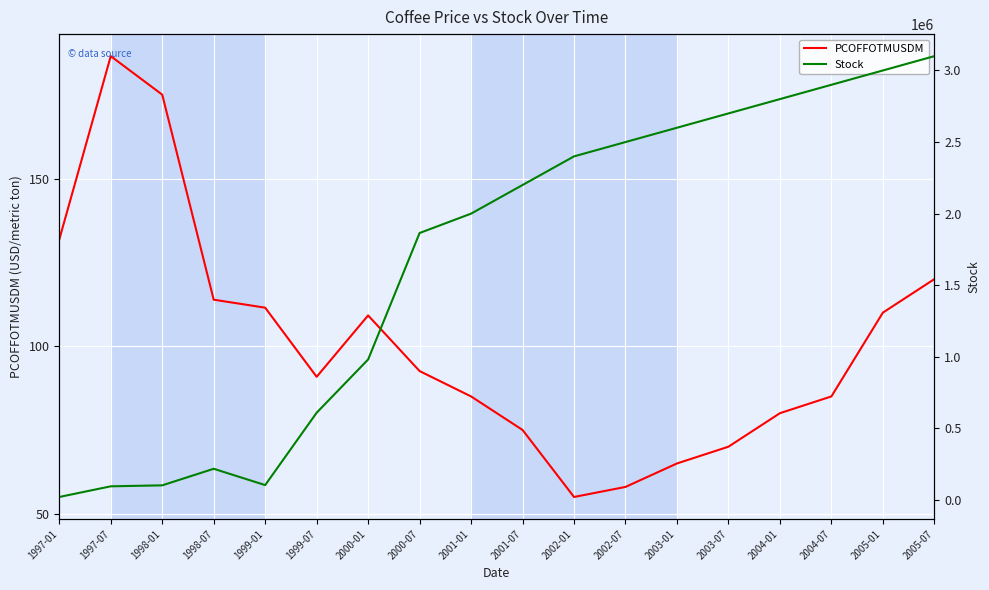

The value of Stock at 2003-07 is 2700000.0. True or false?

True